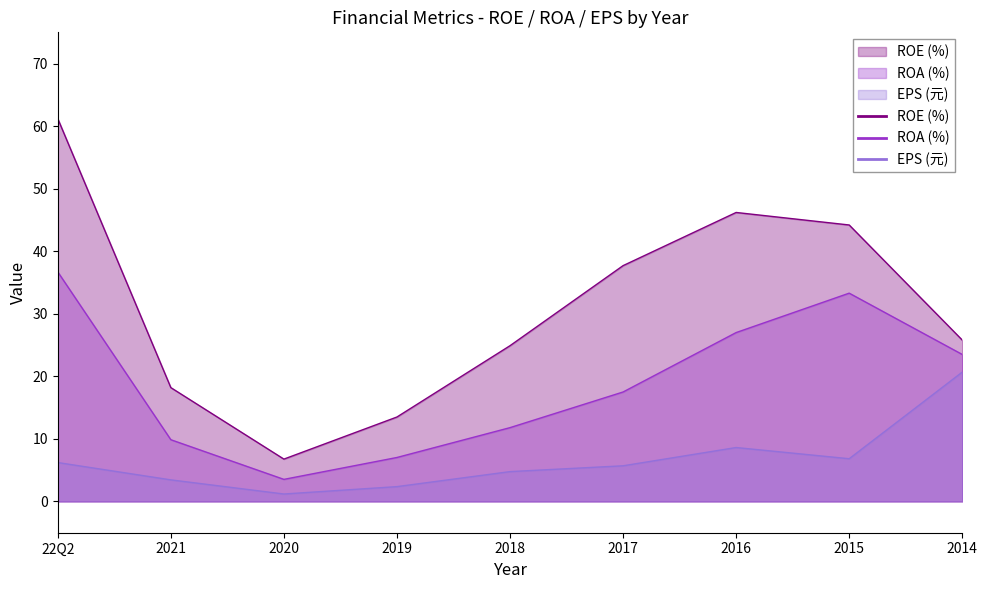

Reading left to right, what are all the values shown in this chart?

ROE: 61.2	18.2	6.8	13.5	24.9	37.7	46.2	44.2	25.8
ROA: 36.7	9.9	3.5	7.0	11.8	17.5	27.0	33.3	23.5